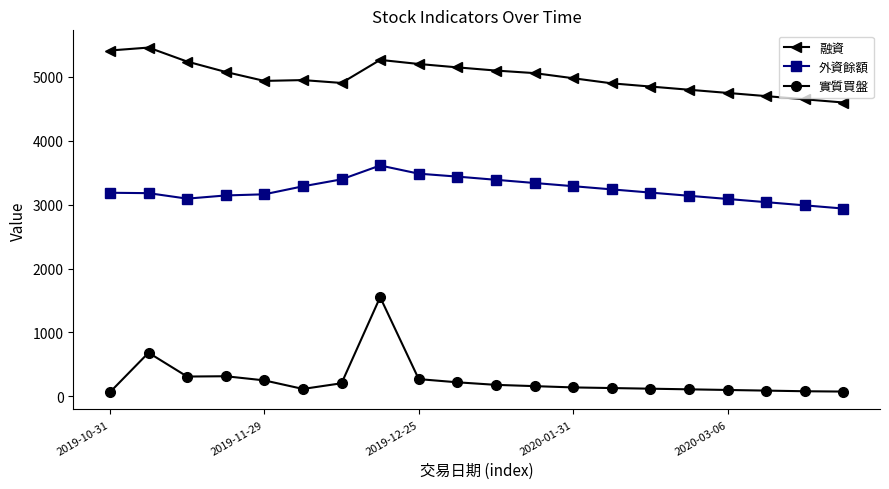

True or false: 實質買盤 and 外資餘額 cross at least once.

False